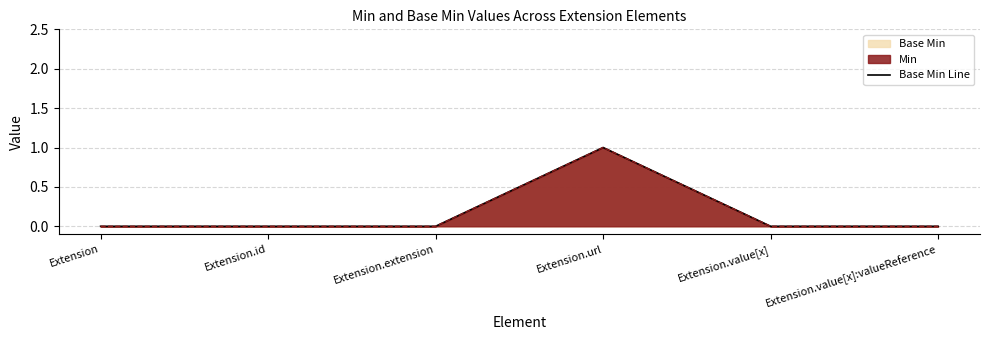

Reading right to left, extract all data points from this chart.

Extension.value[x]:valueReference=0	Extension.value[x]=0	Extension.url=1	Extension.extension=0	Extension.id=0	Extension=0